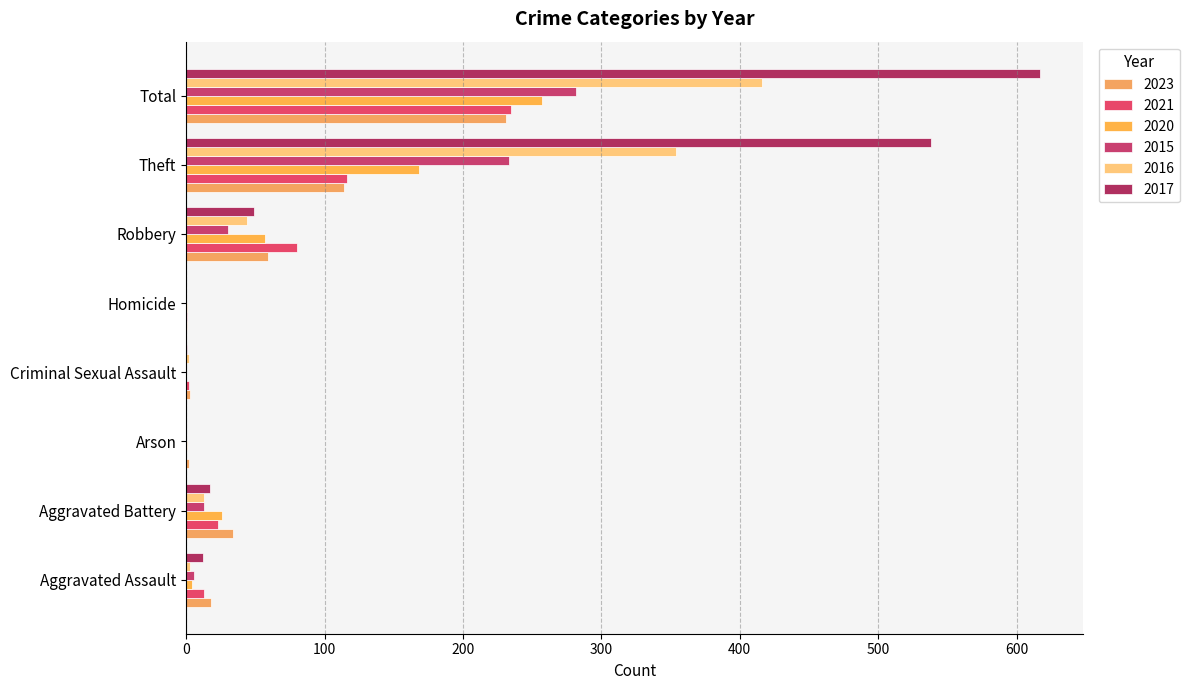

At which category is the sum across all series the highest?

Total